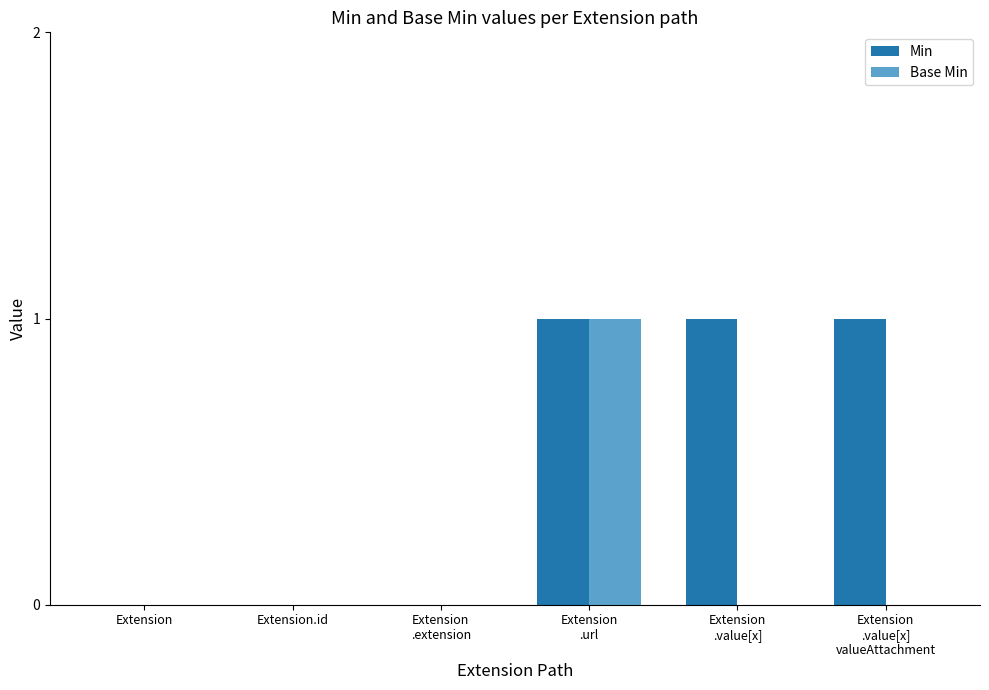

How many groups of bars are there?

6